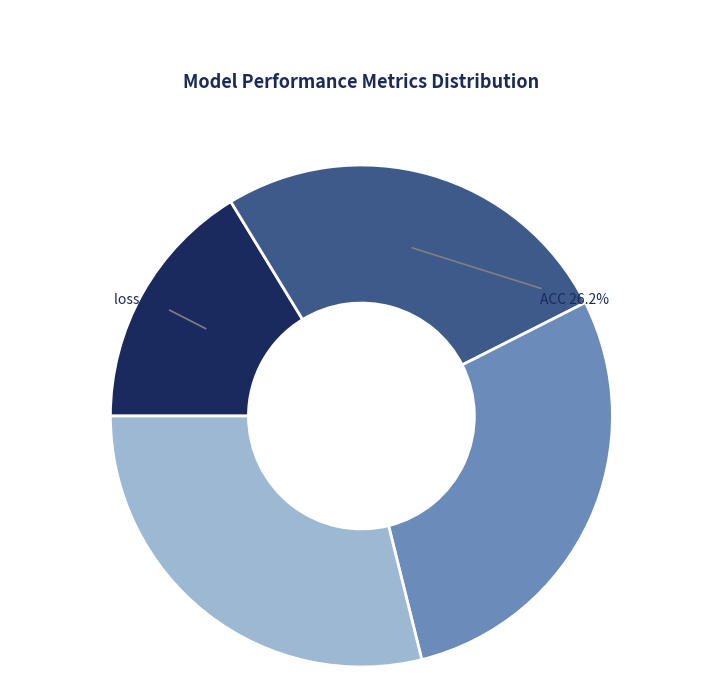

How many segments does this pie chart have?

4